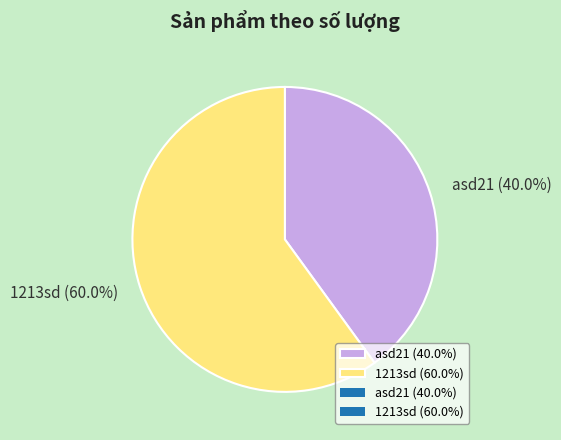

Does asd21 account for over 50% of the chart?

No